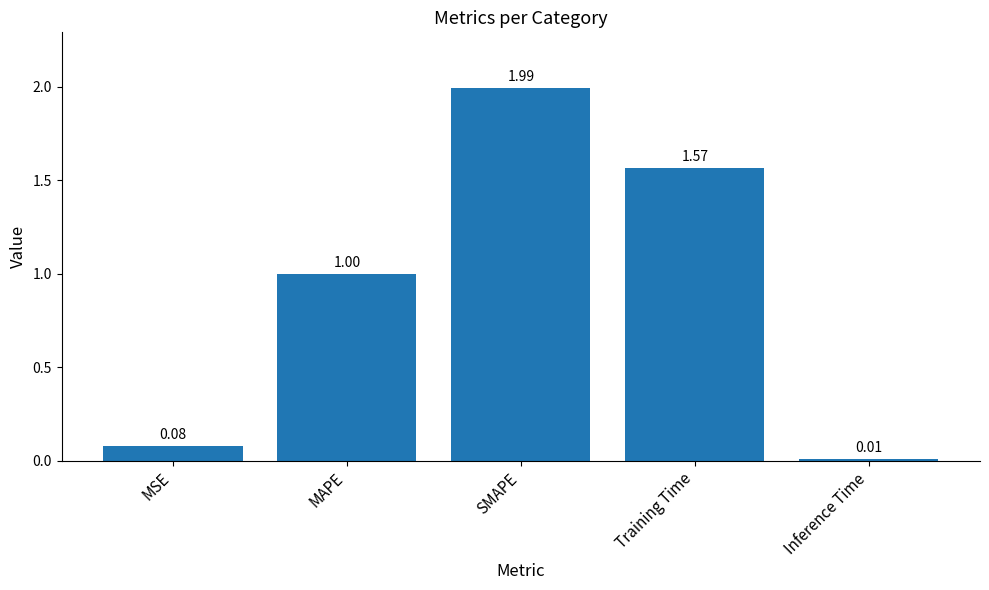

What is the sum of all values?

4.6